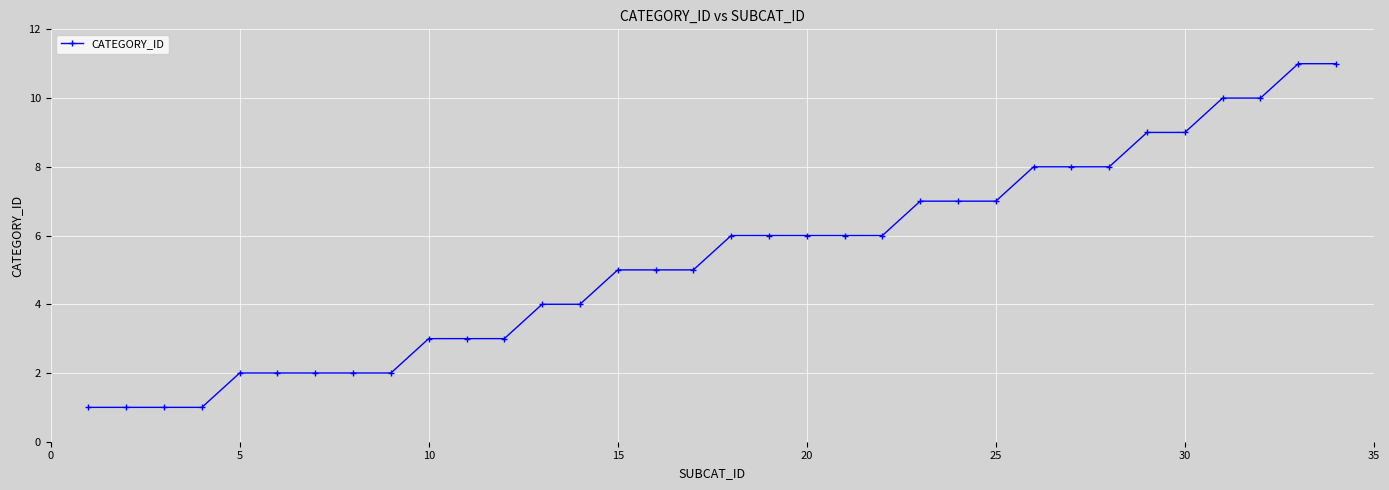

What is the difference between the maximum and minimum values?

10